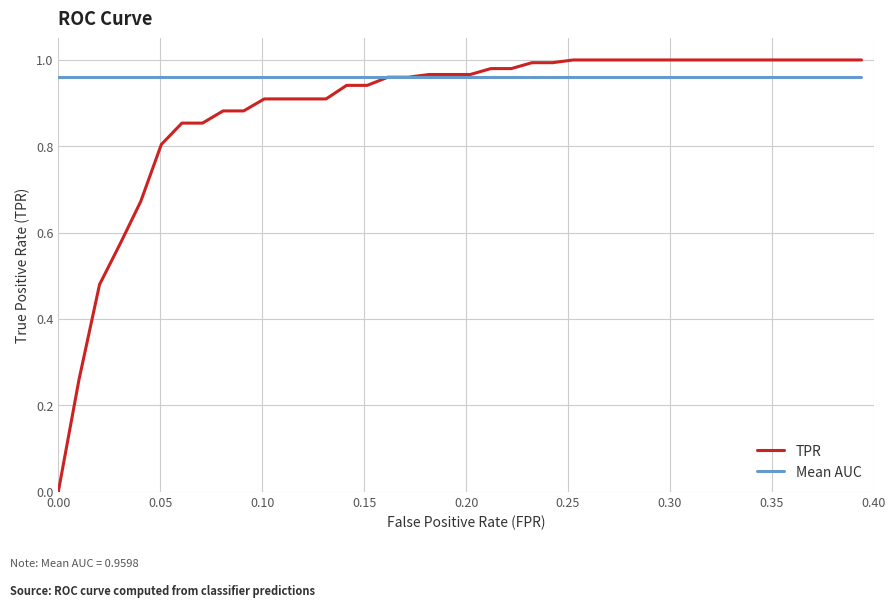

Which series has the largest range (max minus min)?

TPR